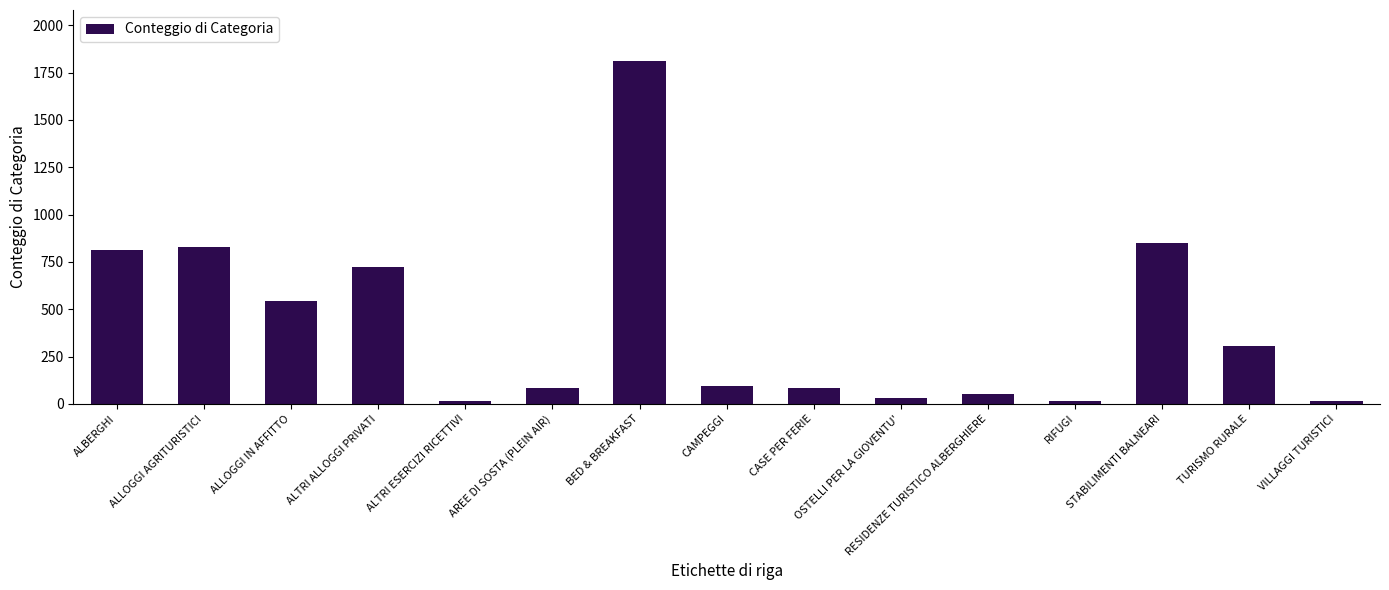

What is the difference between the maximum and minimum values?

1796